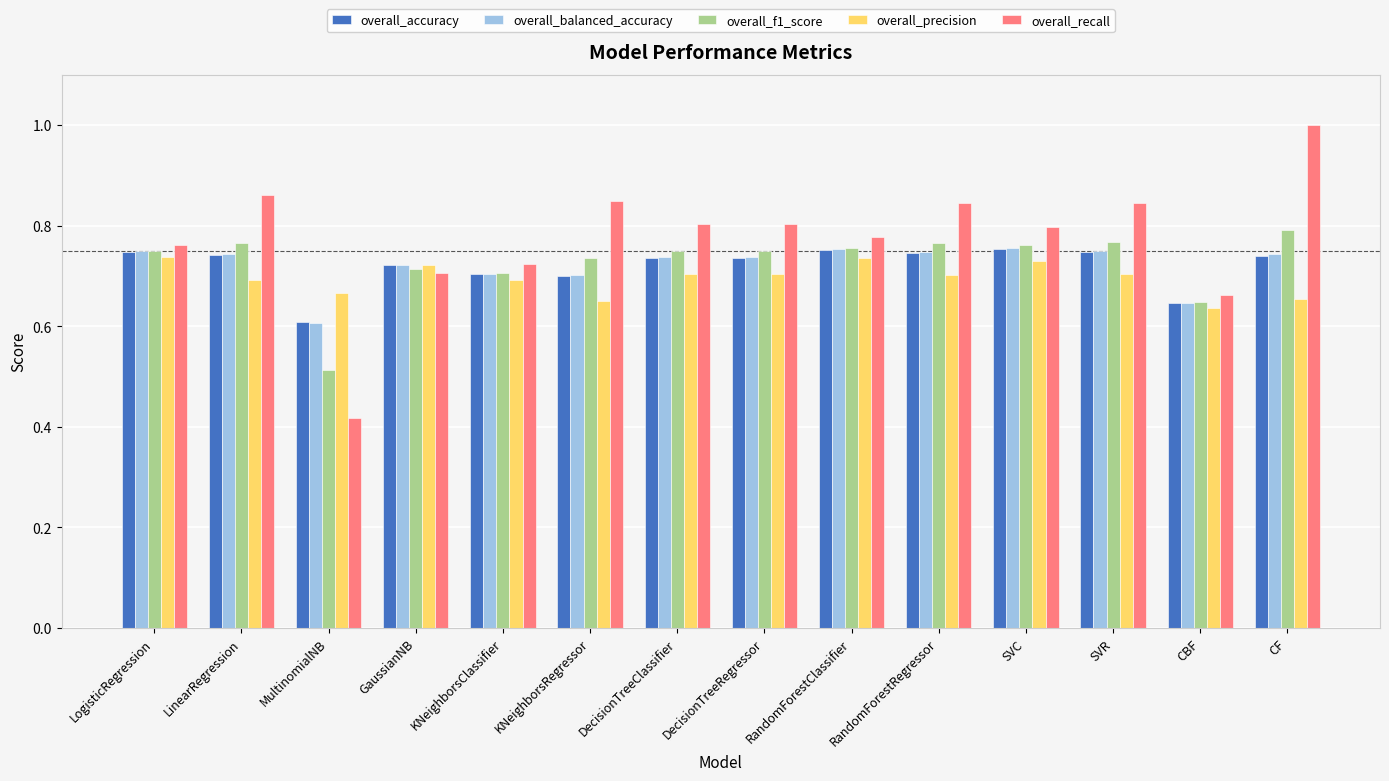

Which category has the lowest value in the overall_recall series?

MultinomialNB